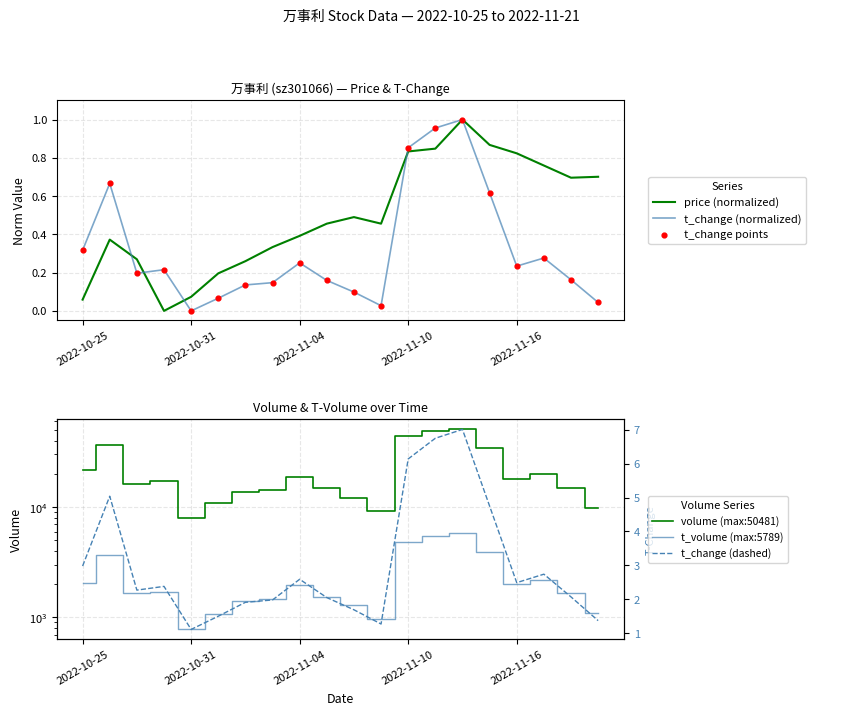

Which series has the largest Y range (max minus min)?

volume (max:50481)